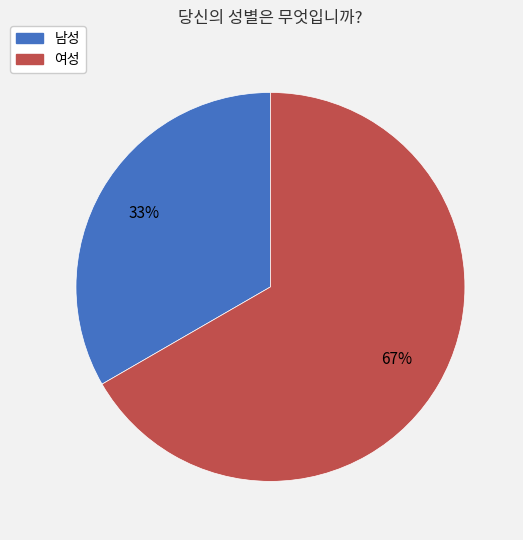

What is the smallest slice in the pie chart?

남성